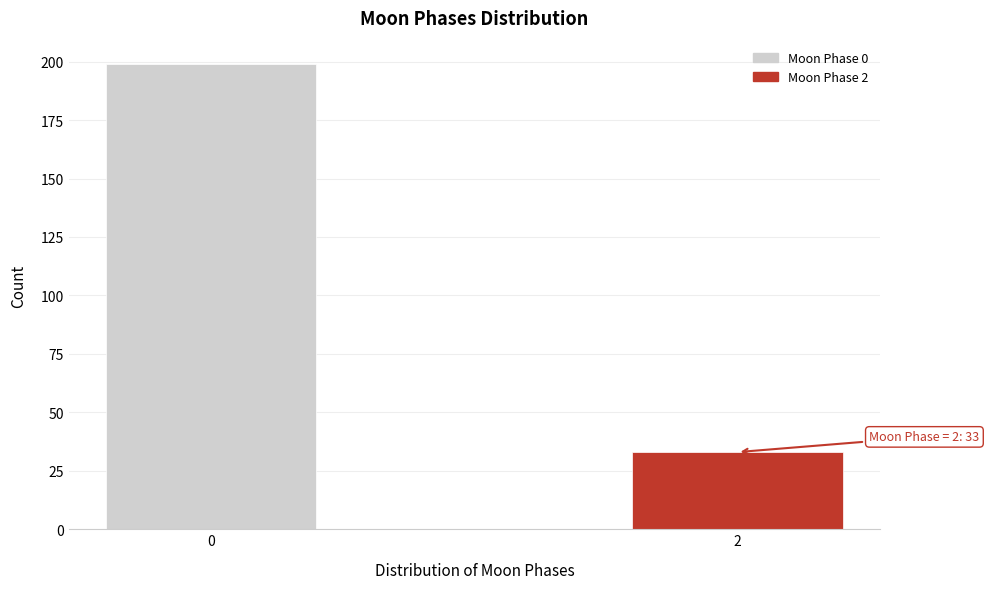

Reading left to right, what are all the values shown in this chart?

0=199	2=33